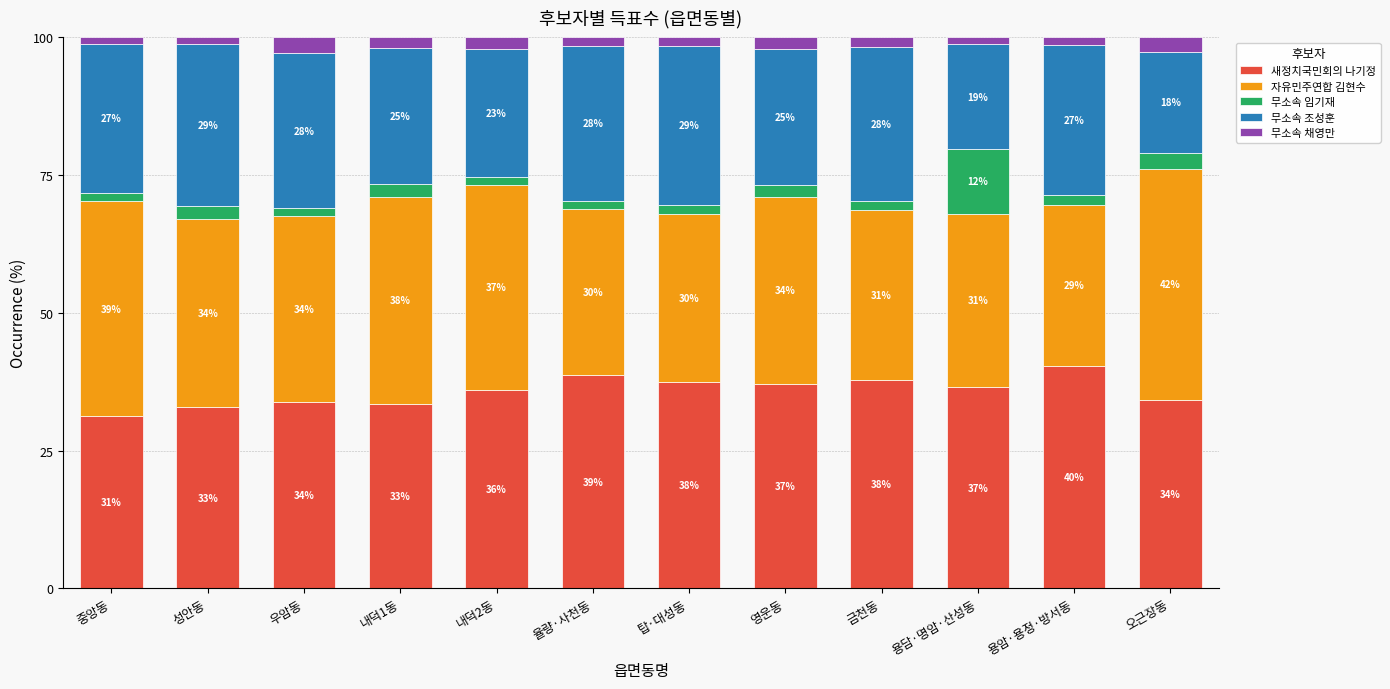

What is the highest value of the 새정치국민회의 나기정 series?

40.3